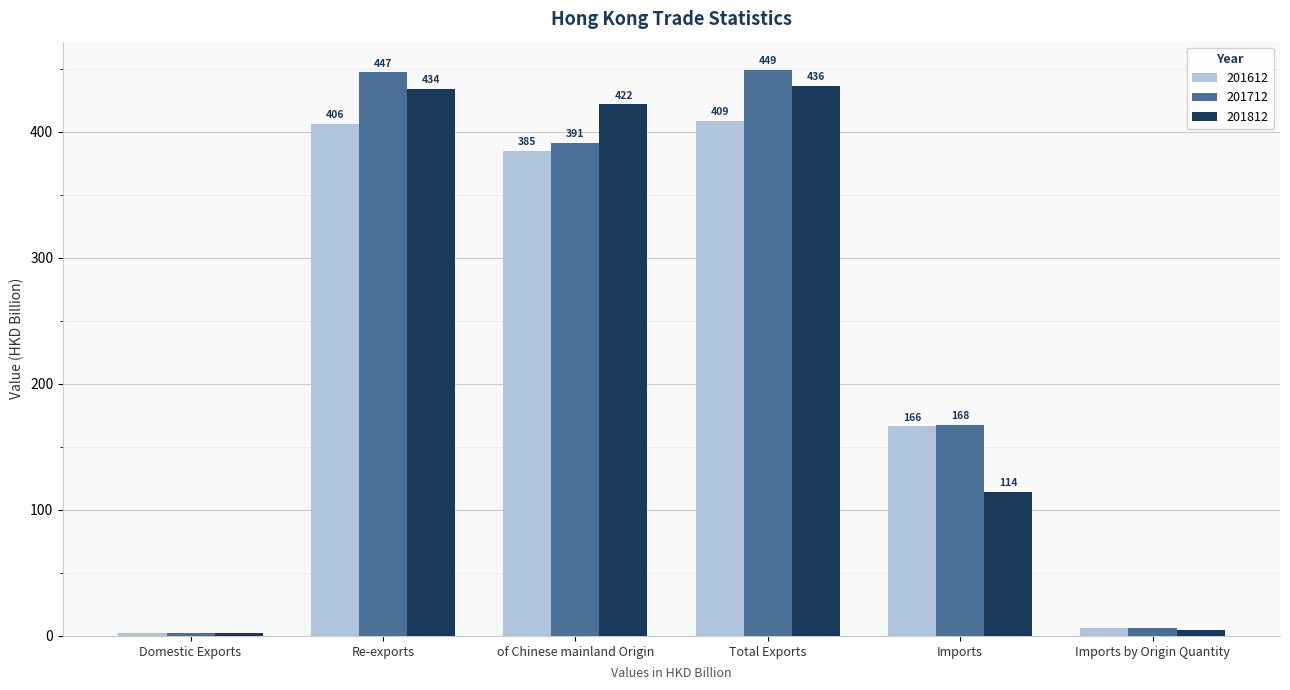

What is the average value of the 201812 series?

235.4